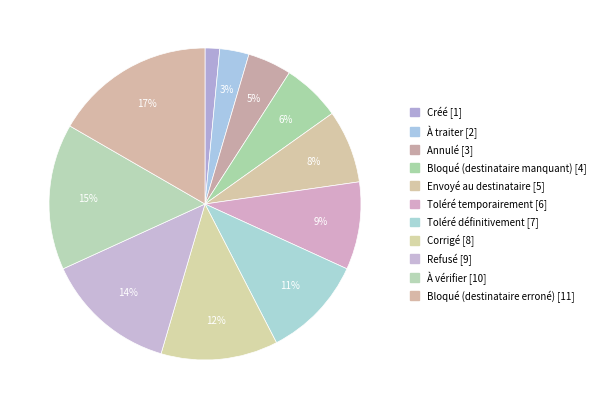

How many slices are in this pie chart?

11